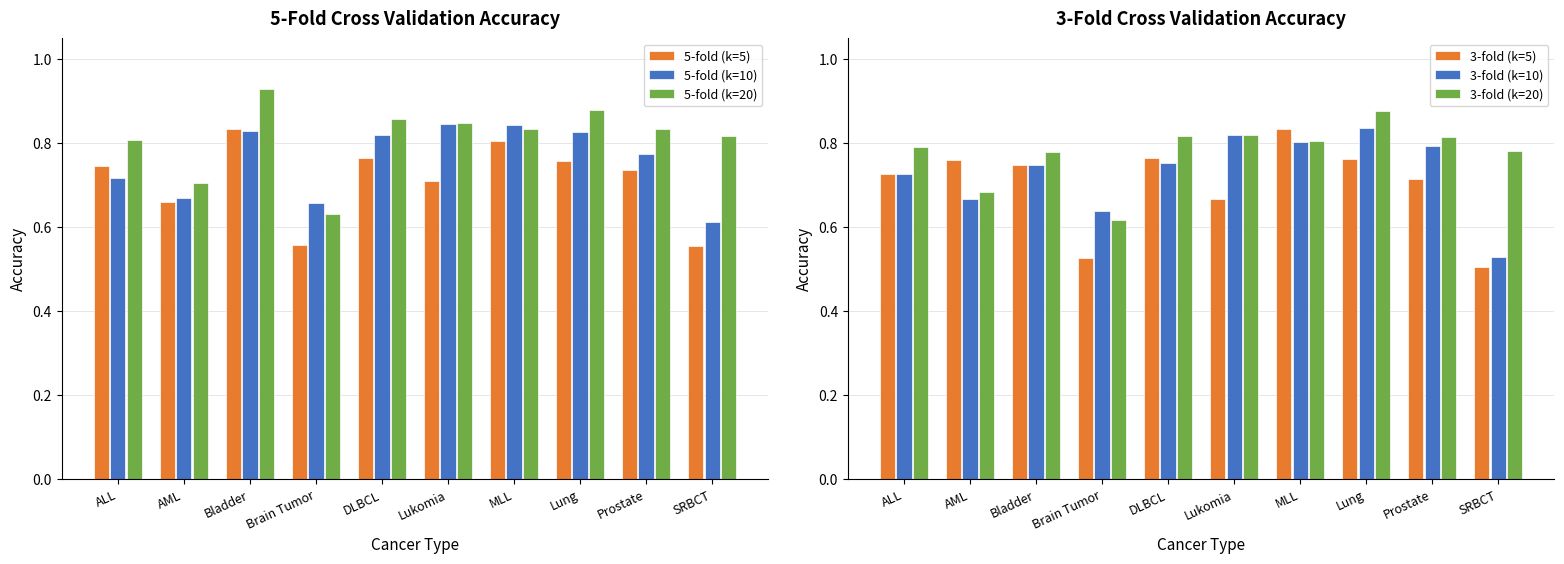

Are the bars grouped side by side (vs. stacked)?

Yes